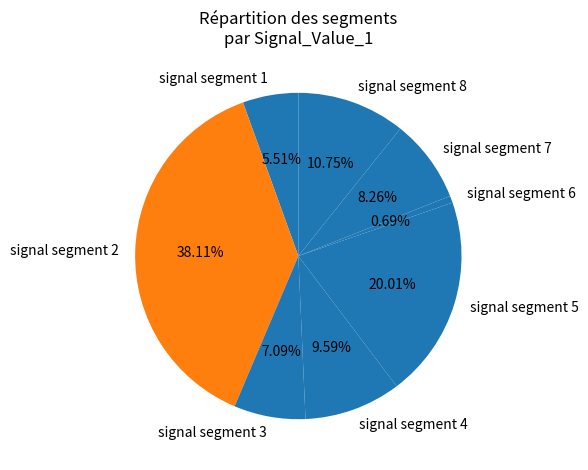

To the nearest percent, what is the average slice percentage?

12%